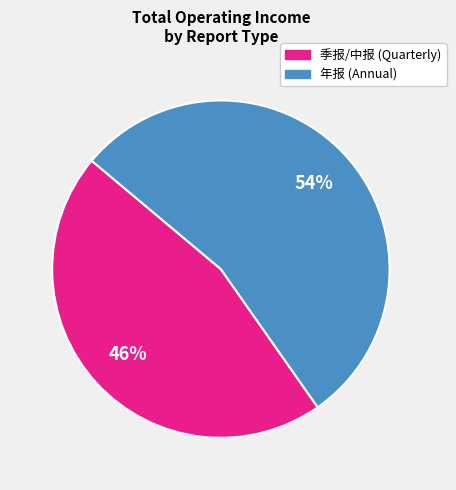

Does any single category account for the majority?

Yes